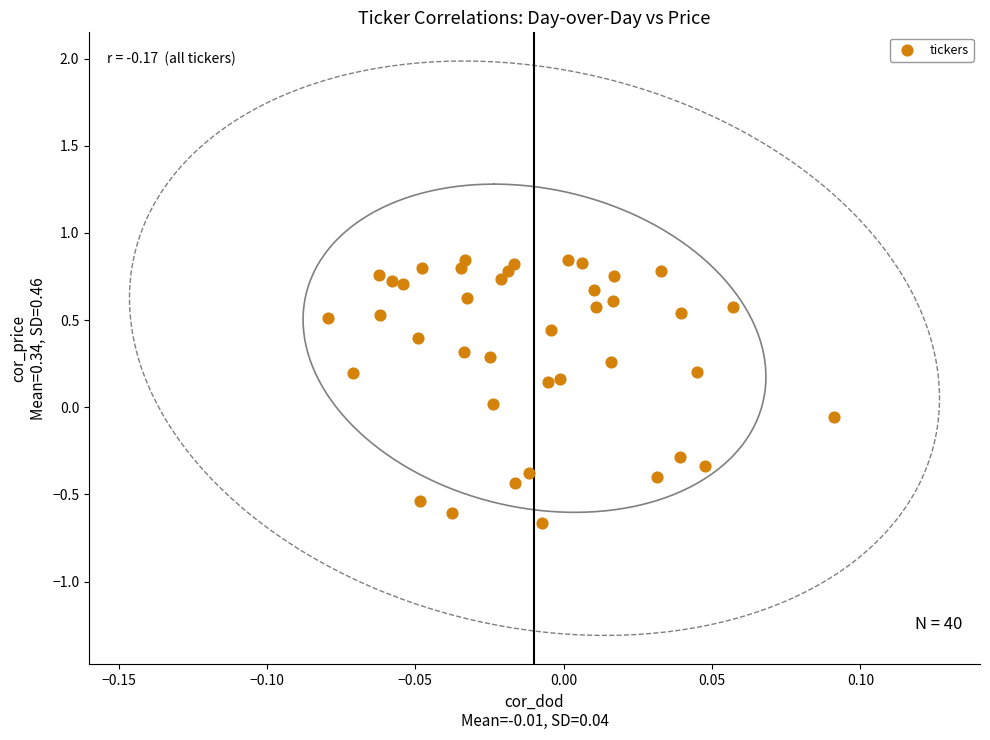

What is the range of Y values (max minus min)?

1.5